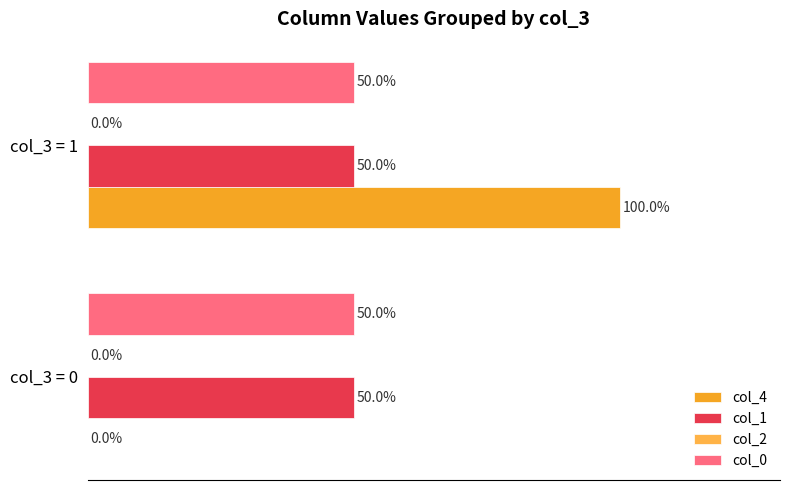

Which series has the largest range (max minus min)?

col_4